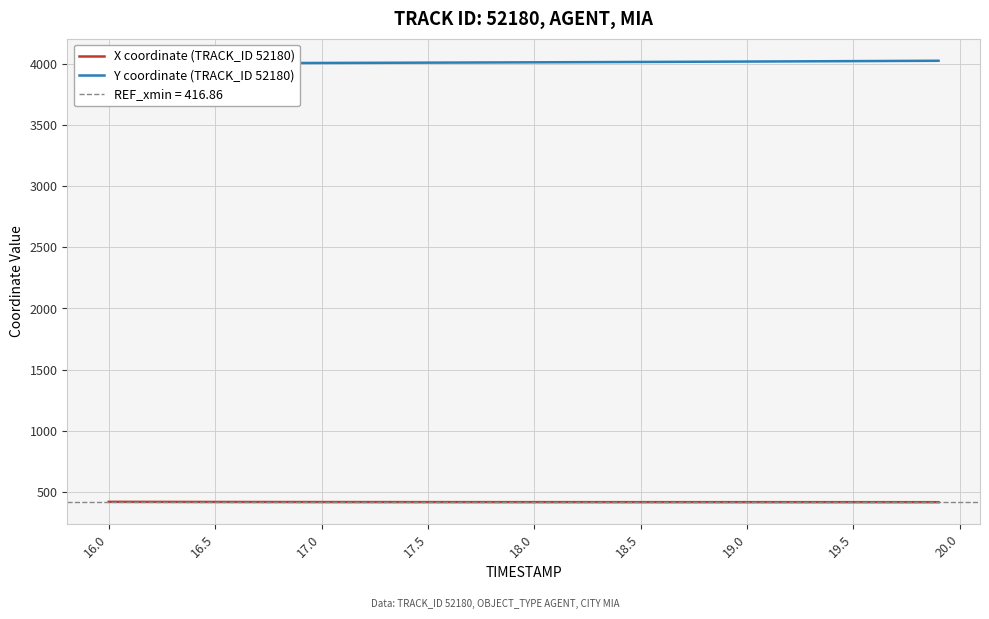

Count the number of categories in the chart.

40